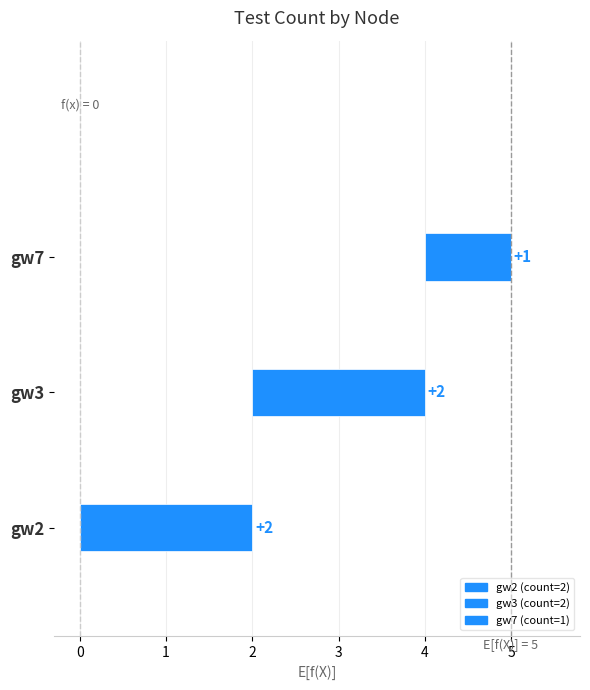

What is the smallest value displayed?

1